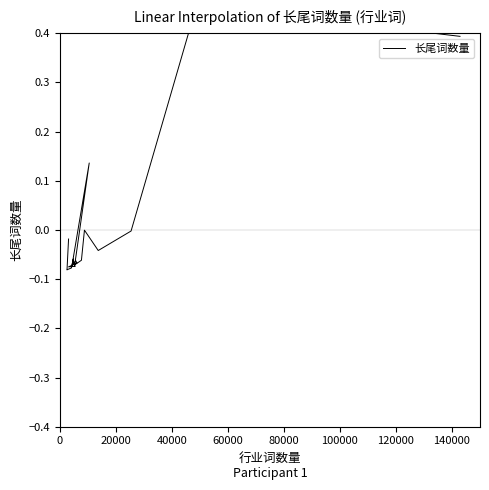

What is the label of the 13th point from the right?

140000